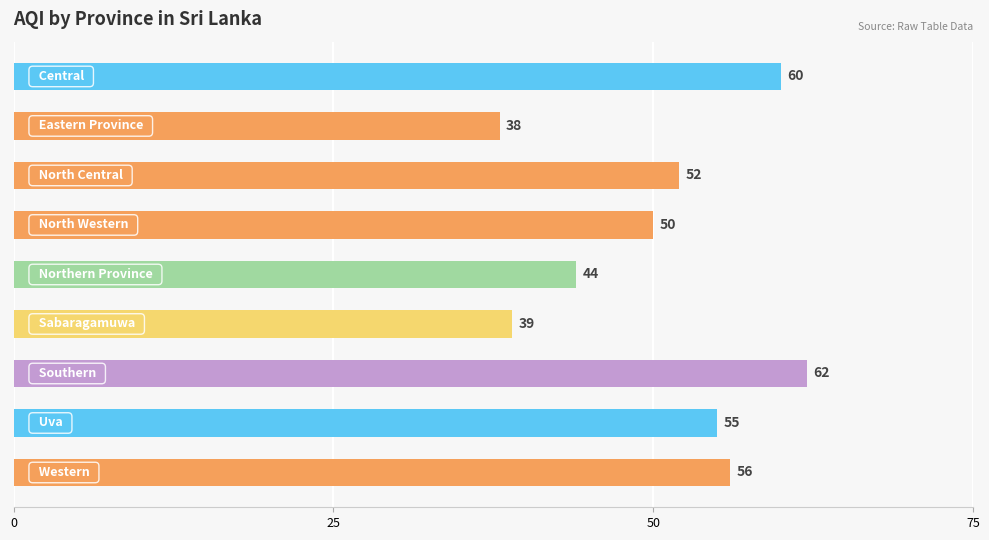

What is the difference between the maximum and minimum values?

24